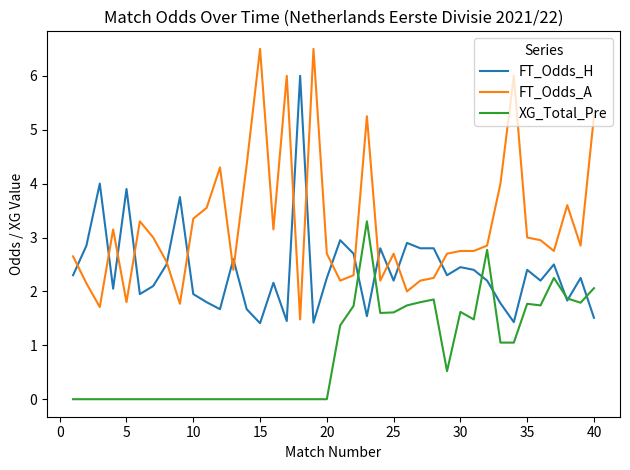

Rank the series by their maximum value, from lowest to highest.

XG_Total_Pre, FT_Odds_H, FT_Odds_A